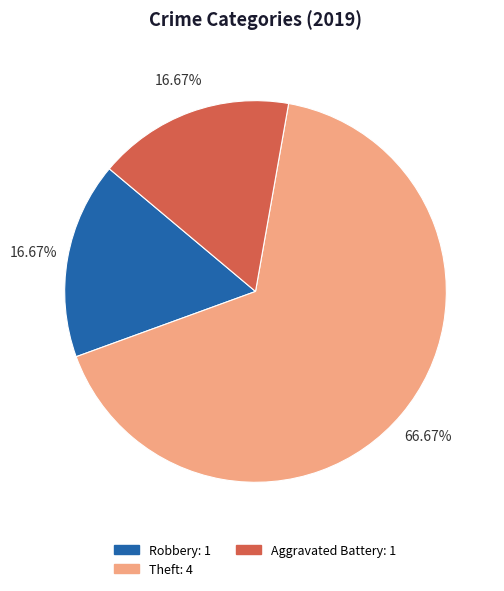

True or false: Aggravated Battery accounts for 17% of the total.

True